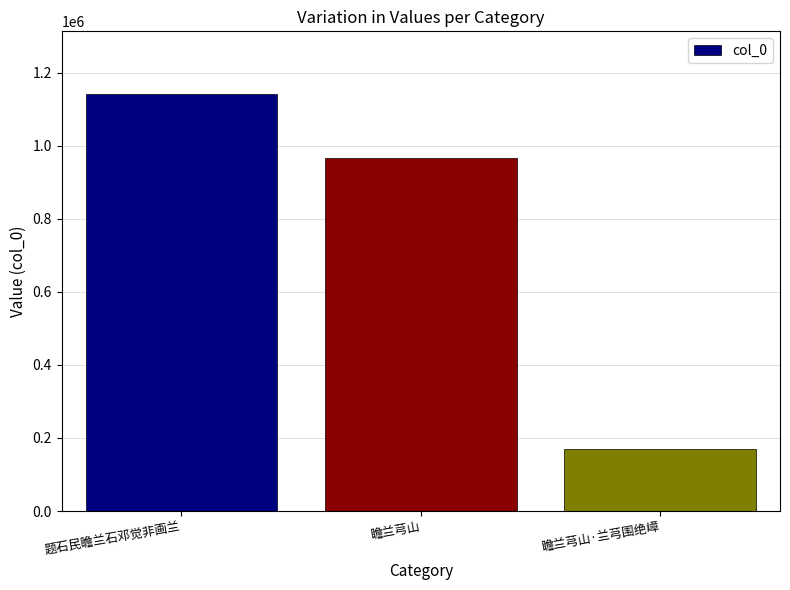

Which label corresponds to the smallest value in the chart?

瞻兰芎山·兰芎围绝嶂